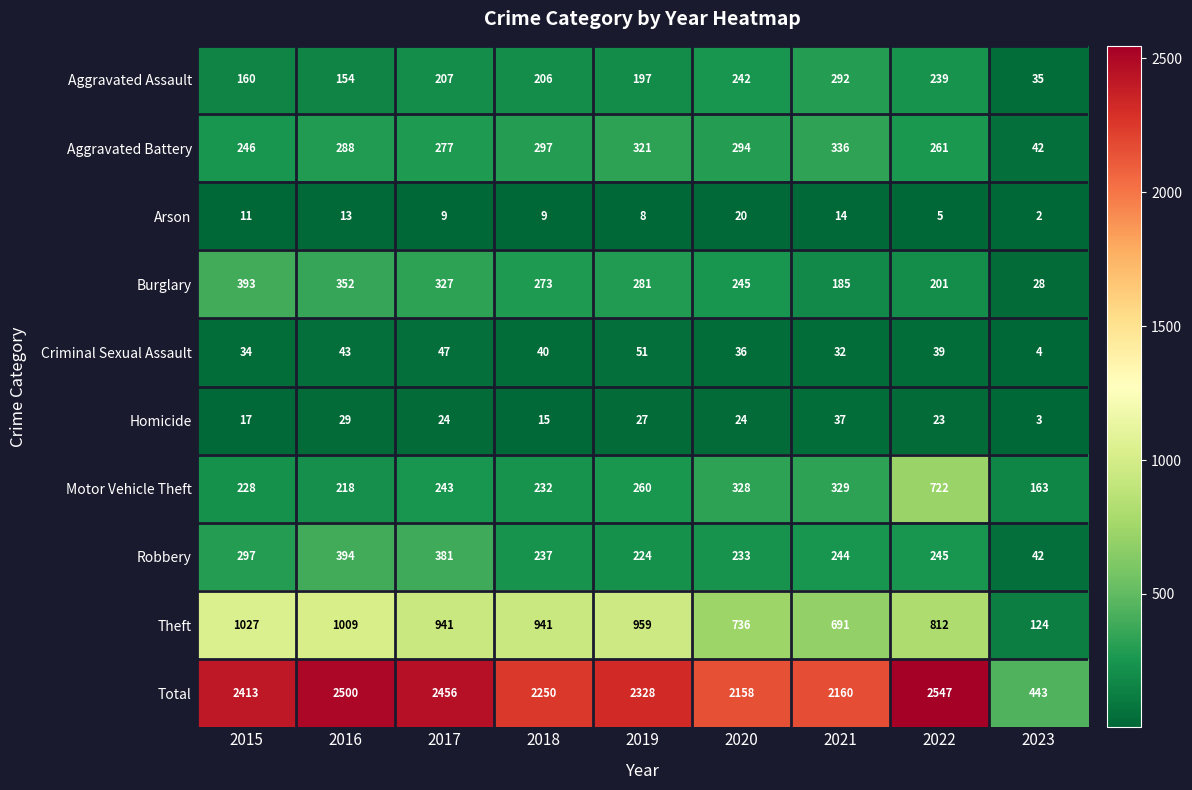

The Aggravated Battery series shows 297 at 2018. True or false?

True